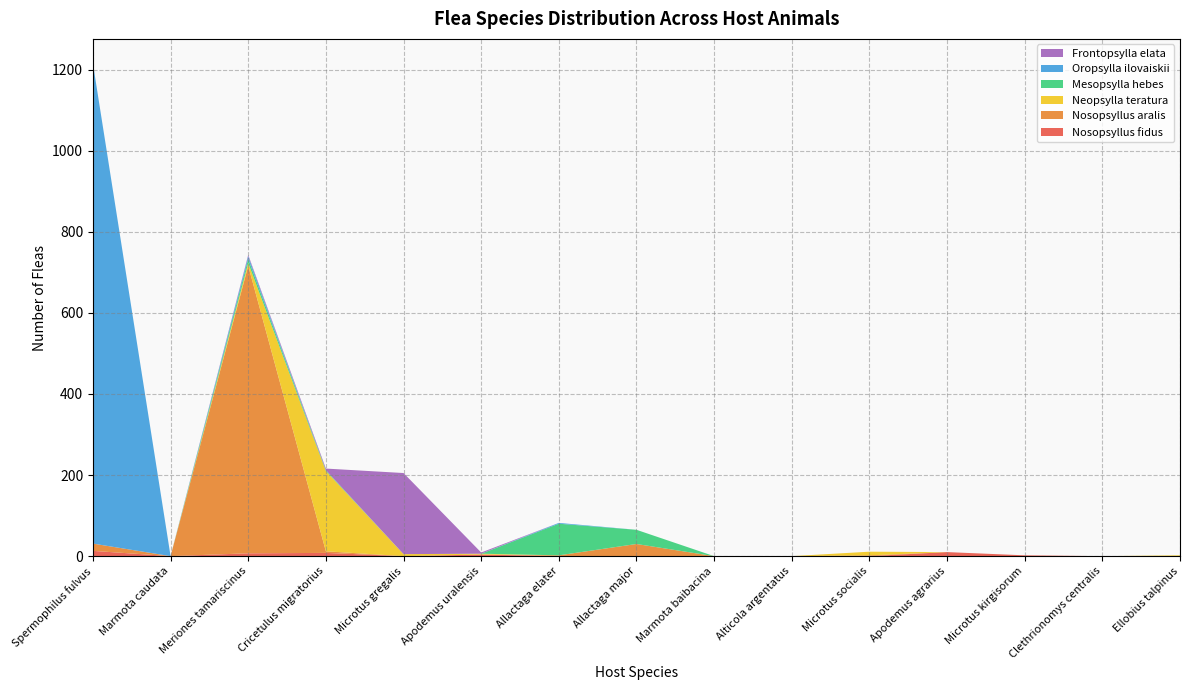

Reading left to right, extract all data points from this chart.

Nosopsyllus fidus: Spermophilus fulvus=13	Marmota caudata=0	Meriones tamariscinus=7	Cricetulus migratorius=8	Microtus gregalis=0	Apodemus uralensis=4	Allactaga elater=0	Allactaga major=0	Marmota baibacina=0	Alticola argentatus=0	Microtus socialis=0	Apodemus agrarius=10	Microtus kirgisorum=2	Clethrionomys centralis=0	Ellobius talpinus=0
Nosopsyllus aralis: Spermophilus fulvus=18	Marmota caudata=0	Meriones tamariscinus=709	Cricetulus migratorius=4	Microtus gregalis=0	Apodemus uralensis=0	Allactaga elater=2	Allactaga major=30	Marmota baibacina=0	Alticola argentatus=0	Microtus socialis=2	Apodemus agrarius=0	Microtus kirgisorum=0	Clethrionomys centralis=0	Ellobius talpinus=0
Neopsylla teratura: Spermophilus fulvus=0	Marmota caudata=0	Meriones tamariscinus=7	Cricetulus migratorius=198	Microtus gregalis=5	Apodemus uralensis=2	Allactaga elater=0	Allactaga major=0	Marmota baibacina=0	Alticola argentatus=0	Microtus socialis=9	Apodemus agrarius=0	Microtus kirgisorum=0	Clethrionomys centralis=0	Ellobius talpinus=2
Mesopsylla hebes: Spermophilus fulvus=0	Marmota caudata=0	Meriones tamariscinus=10	Cricetulus migratorius=2	Microtus gregalis=0	Apodemus uralensis=0	Allactaga elater=78	Allactaga major=35	Marmota baibacina=0	Alticola argentatus=0	Microtus socialis=0	Apodemus agrarius=0	Microtus kirgisorum=0	Clethrionomys centralis=0	Ellobius talpinus=0
Oropsylla ilovaiskii: Spermophilus fulvus=1184	Marmota caudata=0	Meriones tamariscinus=7	Cricetulus migratorius=0	Microtus gregalis=0	Apodemus uralensis=0	Allactaga elater=2	Allactaga major=0	Marmota baibacina=0	Alticola argentatus=0	Microtus socialis=0	Apodemus agrarius=0	Microtus kirgisorum=0	Clethrionomys centralis=0	Ellobius talpinus=0
Frontopsylla elata: Spermophilus fulvus=0	Marmota caudata=0	Meriones tamariscinus=3	Cricetulus migratorius=4	Microtus gregalis=200	Apodemus uralensis=3	Allactaga elater=0	Allactaga major=0	Marmota baibacina=0	Alticola argentatus=0	Microtus socialis=0	Apodemus agrarius=0	Microtus kirgisorum=0	Clethrionomys centralis=0	Ellobius talpinus=0